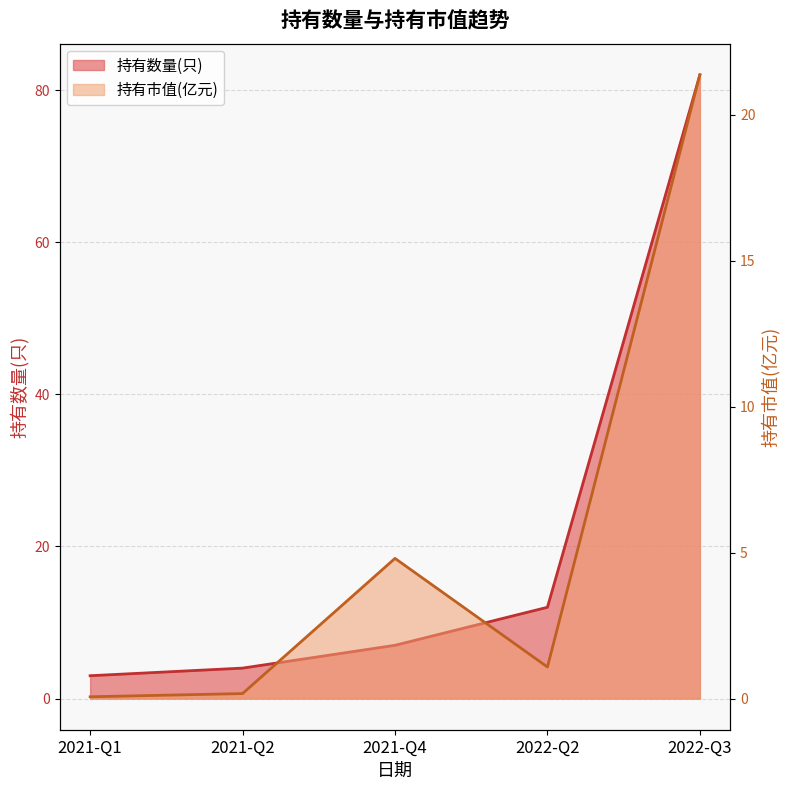

How many lines are shown in the chart?

2